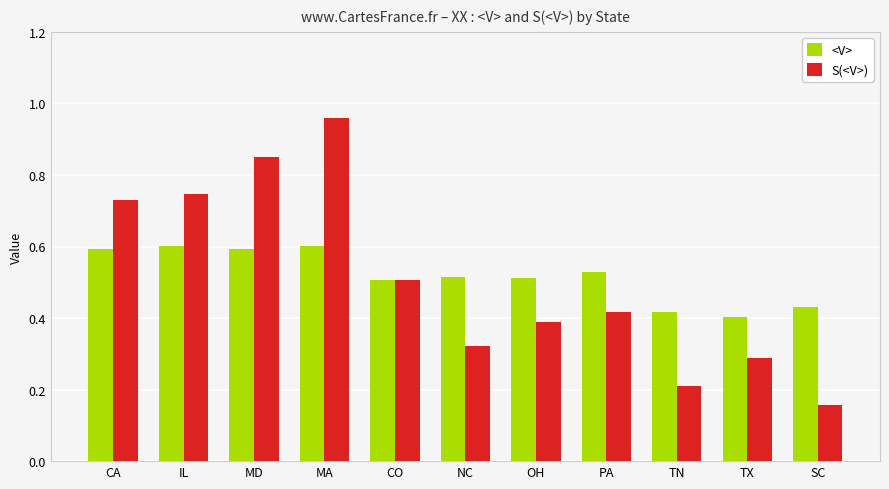

Is the value of S(<V>) at TX greater than the value of <V> at MA?

No